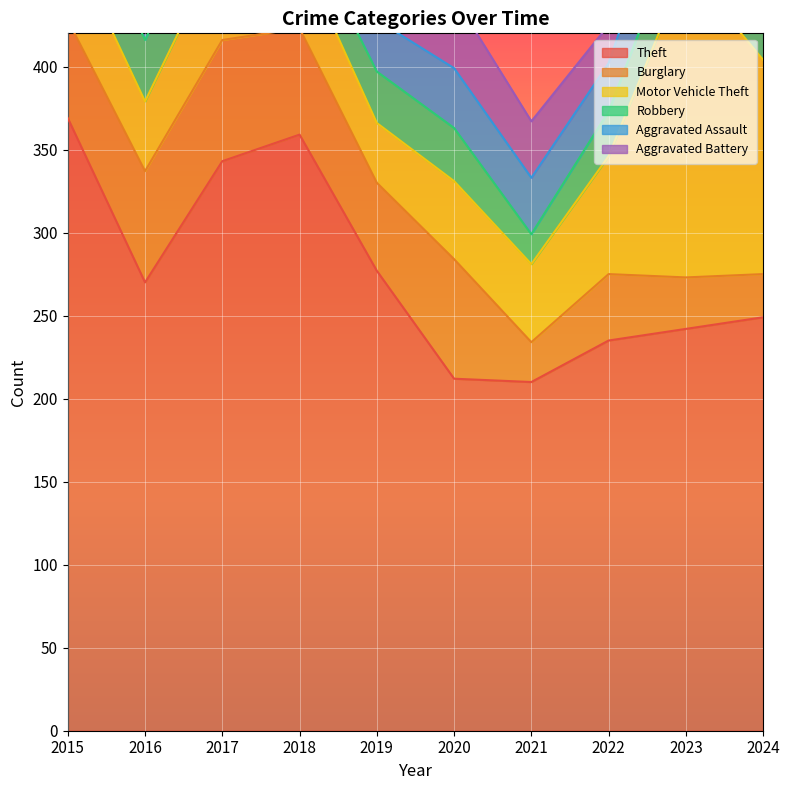

What is the minimum value for Motor Vehicle Theft?

36